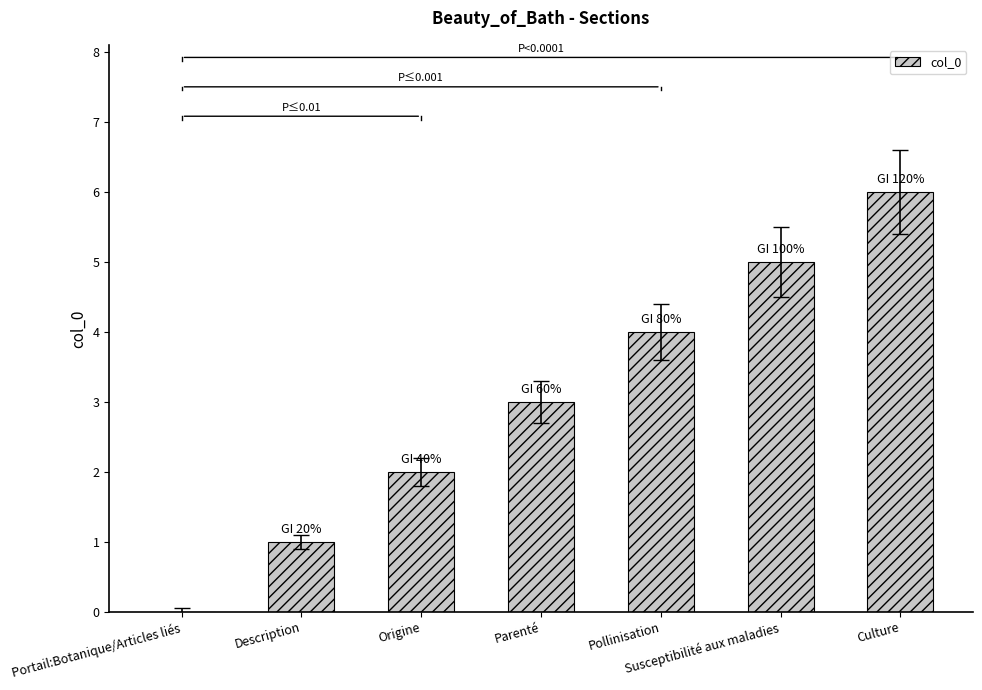

What is the change in value from Portail:Botanique/Articles liés to Description?

+1